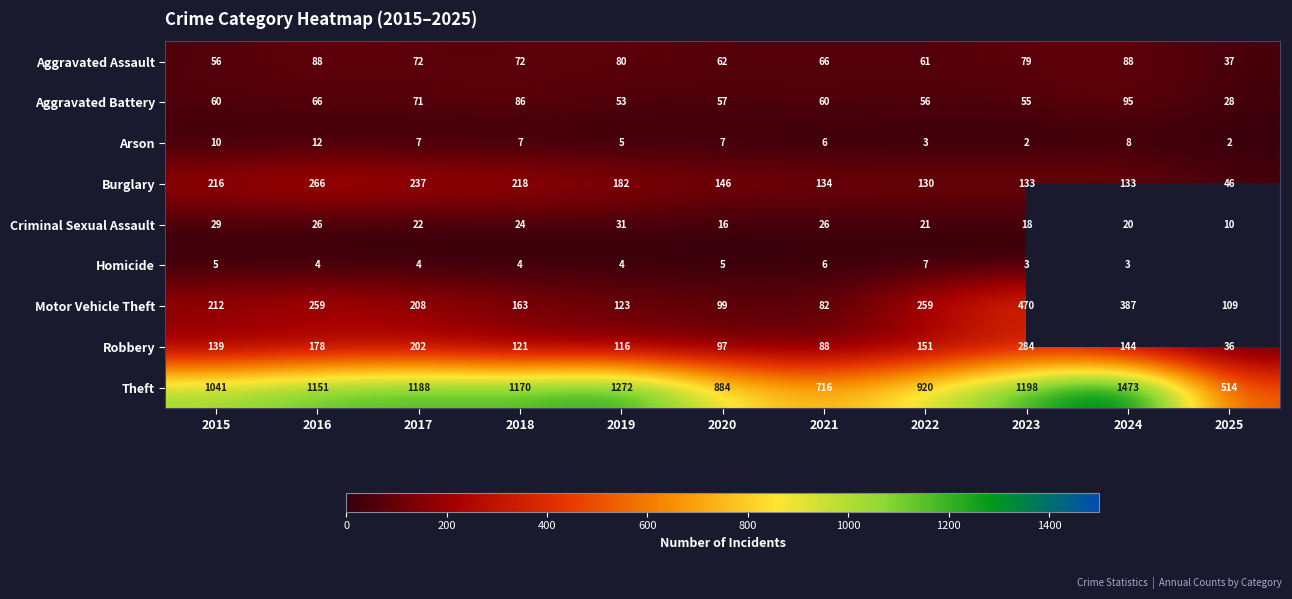

Which has a higher value, 2020 or 2017?

2017